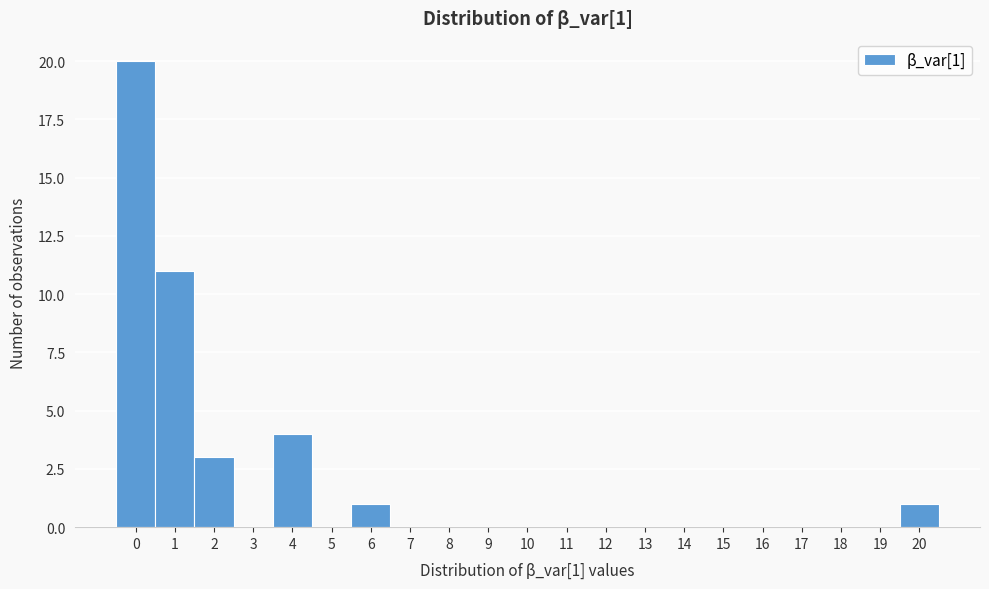

Reading right to left, list all the values displayed in this chart.

20=1	19=0	18=0	17=0	16=0	15=0	14=0	13=0	12=0	11=0	10=0	9=0	8=0	7=0	6=1	5=0	4=4	3=0	2=3	1=11	0=20